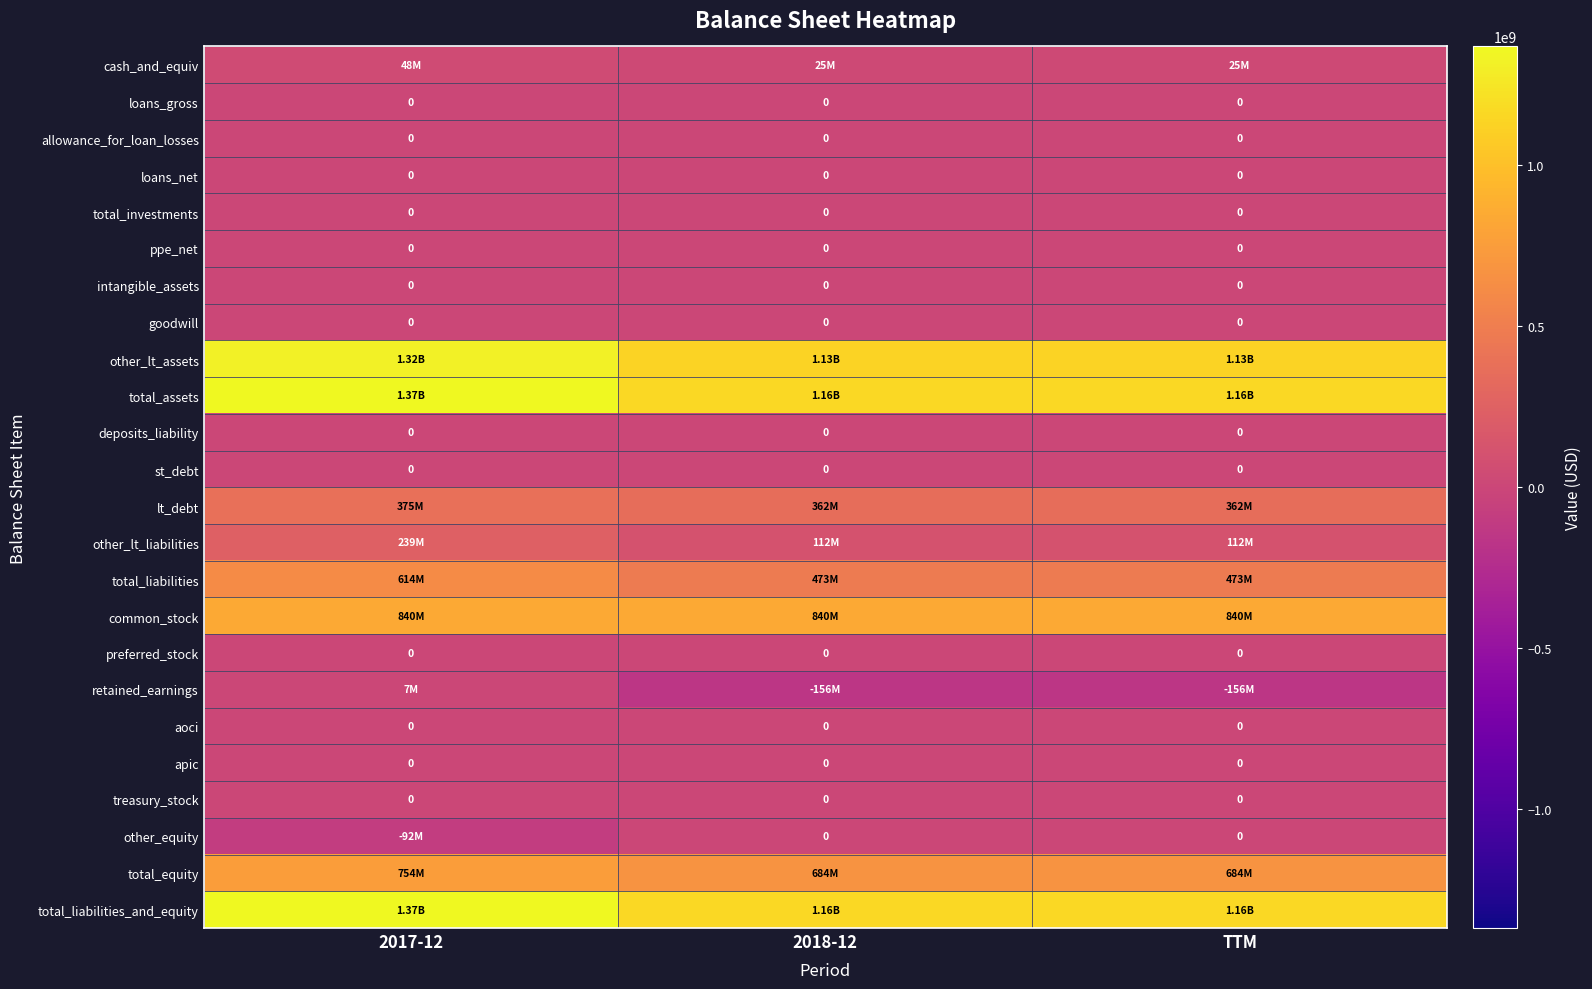

Rank the series by their maximum value, from highest to lowest.

total_assets, total_liabilities_and_equity, other_lt_assets, common_stock, total_equity, total_liabilities, lt_debt, other_lt_liabilities, cash_and_equiv, retained_earnings, loans_gross, allowance_for_loan_losses, loans_net, total_investments, ppe_net, intangible_assets, goodwill, deposits_liability, st_debt, preferred_stock, aoci, apic, treasury_stock, other_equity